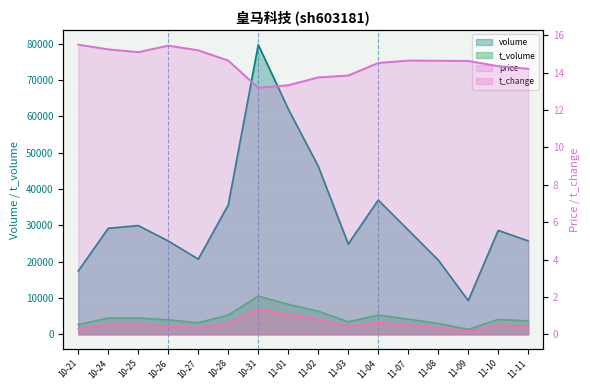

Reading right to left, list all the values displayed in this chart.

volume: 25700.0	28585.0	9285.0	20440.0	28701.0	36933.0	24859.0	46245.0	61997.0	79677.0	35616.0	20685.0	25676.0	29915.0	29176.0	17439.0
price: 14.2	14.3	14.6	14.6	14.7	14.5	13.8	13.8	13.3	13.2	14.7	15.2	15.4	15.1	15.2	15.5
t_volume: 3677.0	4100.0	1358.0	2975.0	4174.0	5298.0	3445.0	6344.0	8258.0	10517.0	5298.0	3186.0	3970.0	4499.0	4460.0	2691.0
t_change: 0.4	0.5	0.2	0.3	0.5	0.6	0.4	0.8	1.1	1.4	0.6	0.3	0.4	0.5	0.5	0.3